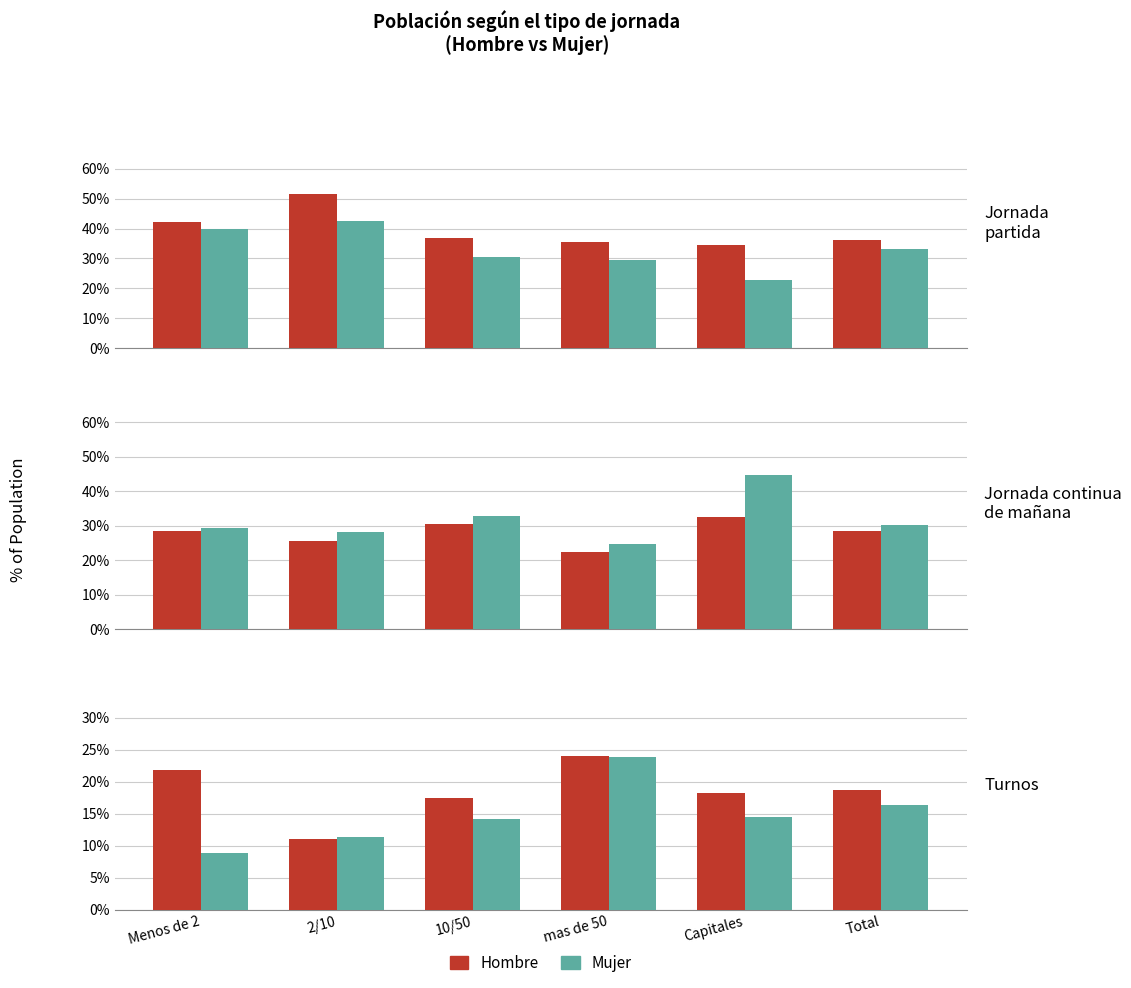

Is it true that Hombre equals 17.4 at 10/50?

True